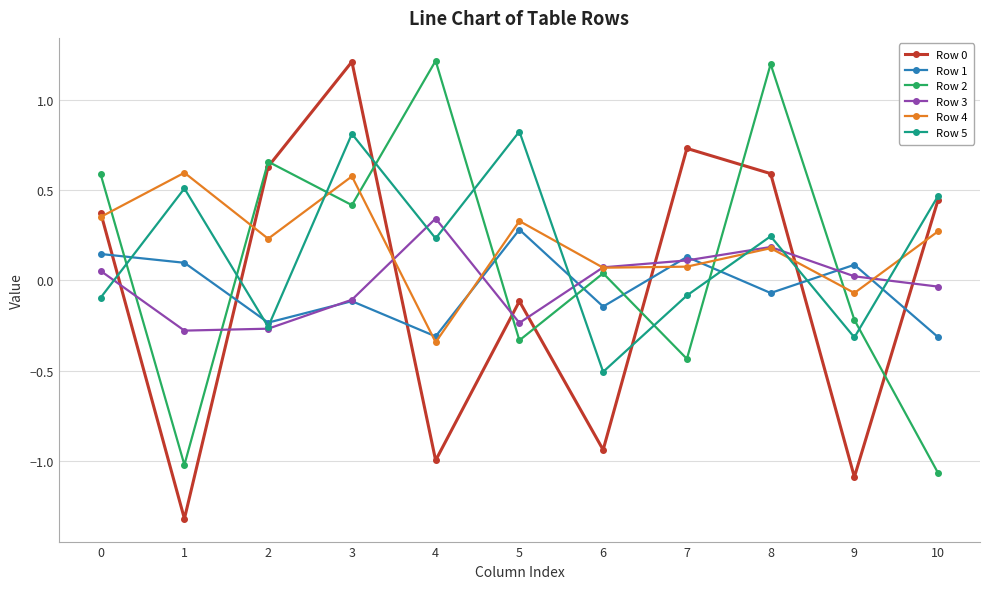

How many times do Row 5 and Row 4 cross each other?

5